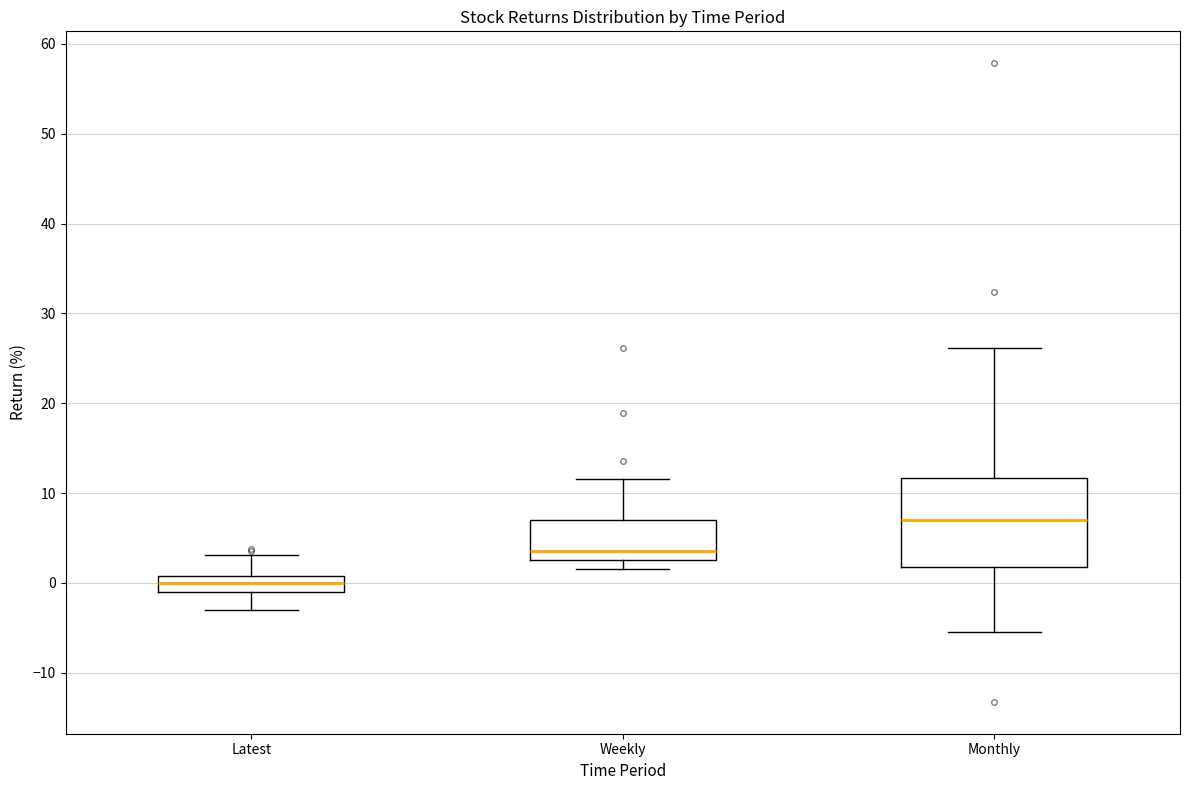

Which box has the lowest median line?

Latest